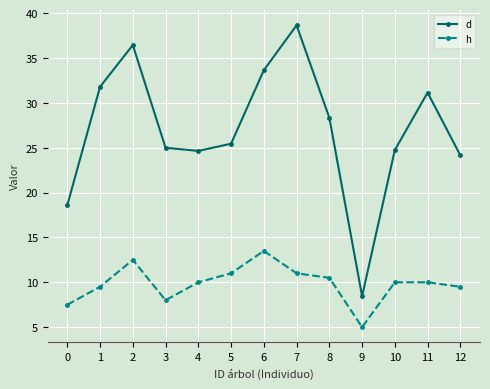

True or false: d and h intersect in this chart.

False